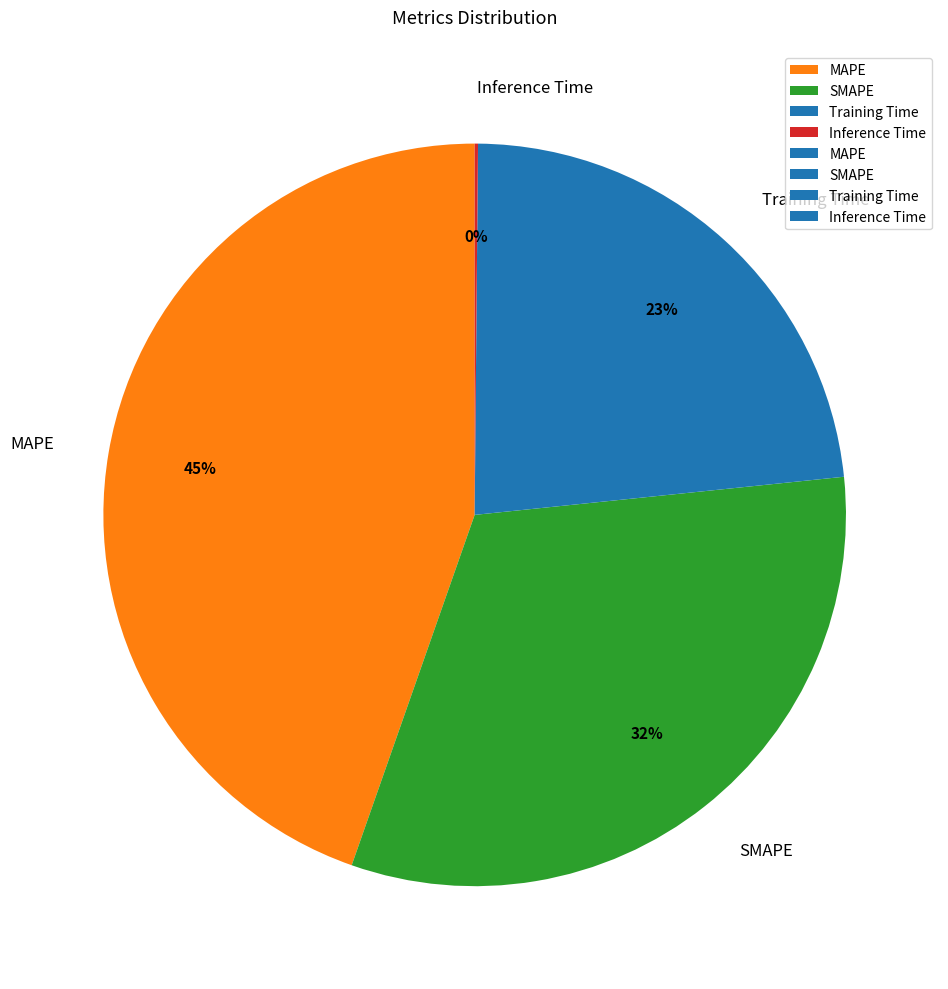

Is the sum of MAPE and SMAPE greater than half?

Yes